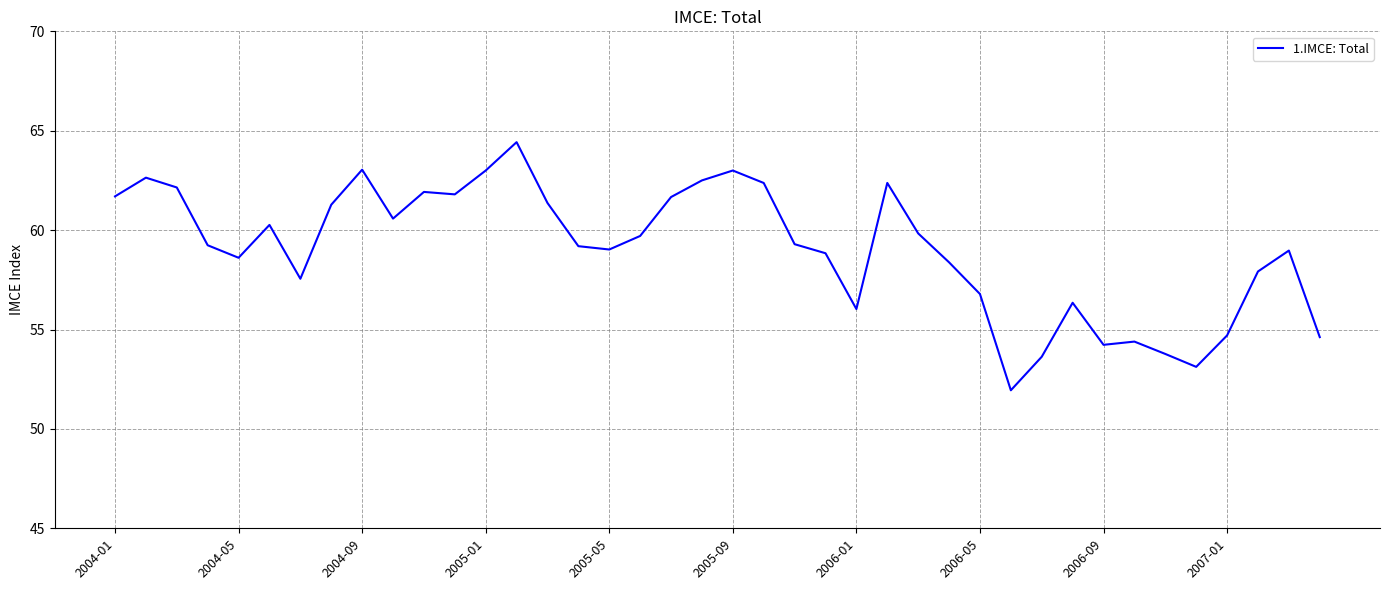

What is the difference between the maximum and minimum values?

12.5